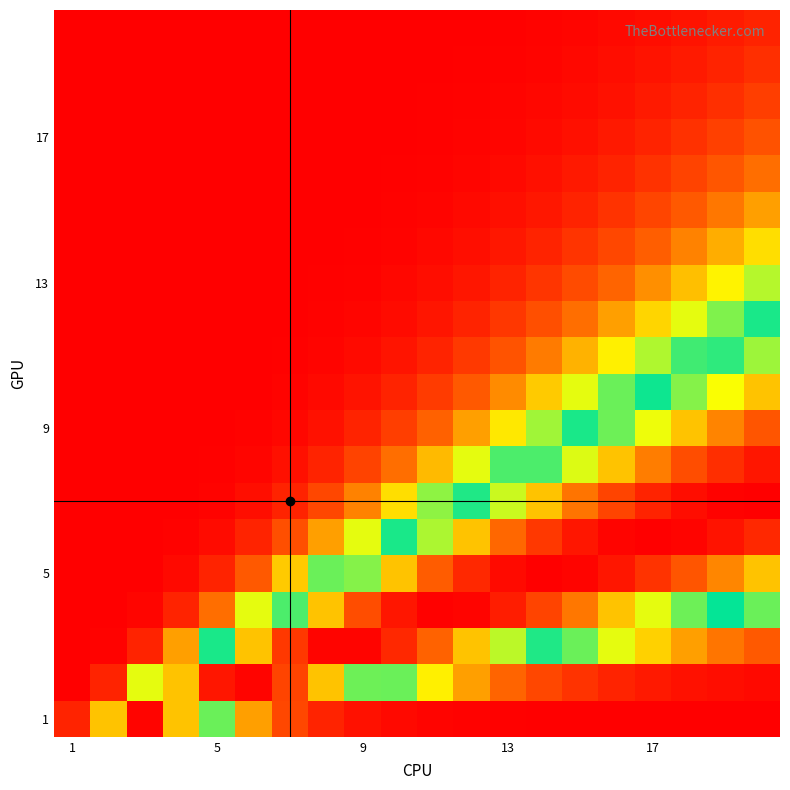

At which category is the sum across all series the highest?

19